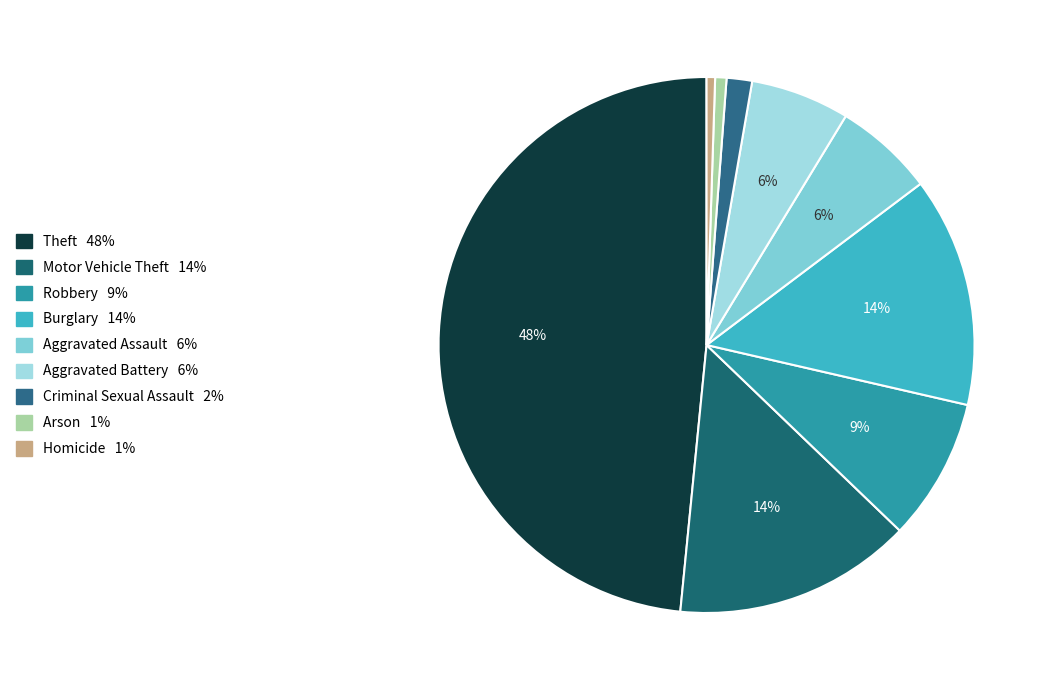

Combined, what portion of the pie is Aggravated Assault and Motor Vehicle Theft?

20.4%